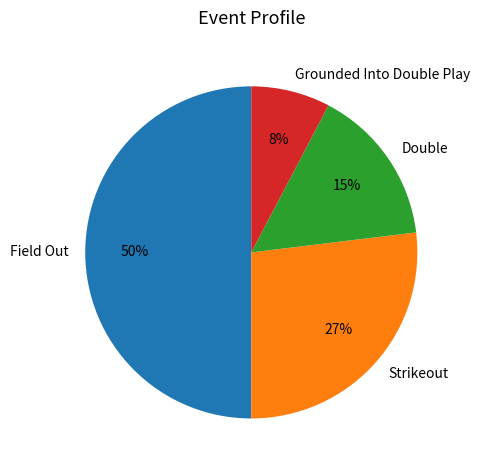

To the nearest percent, what percentage of the pie is Field Out?

50%